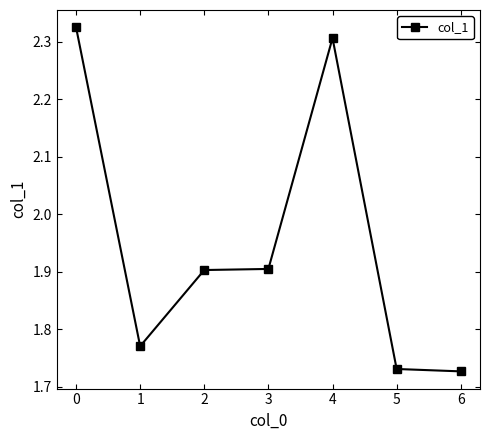

What is the sum of all values?

13.7